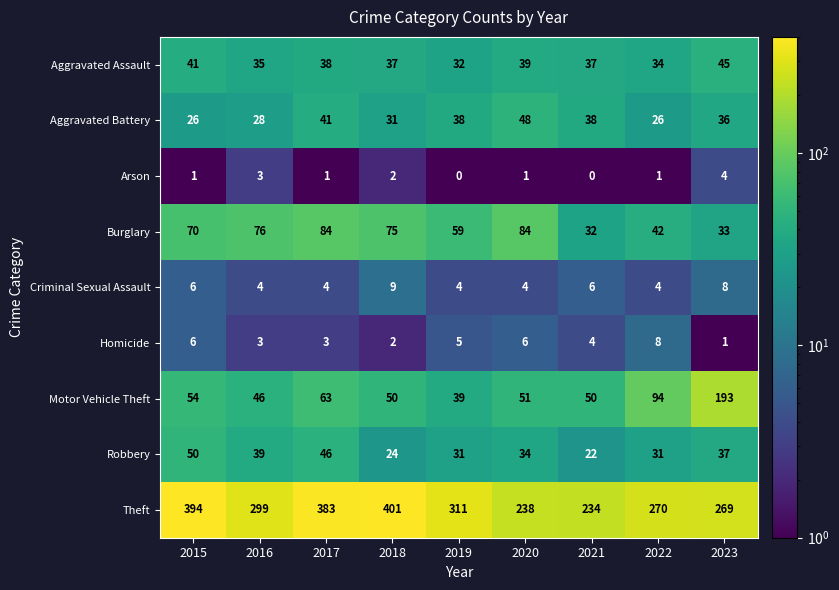

What is the total value across all series at 2018?

631